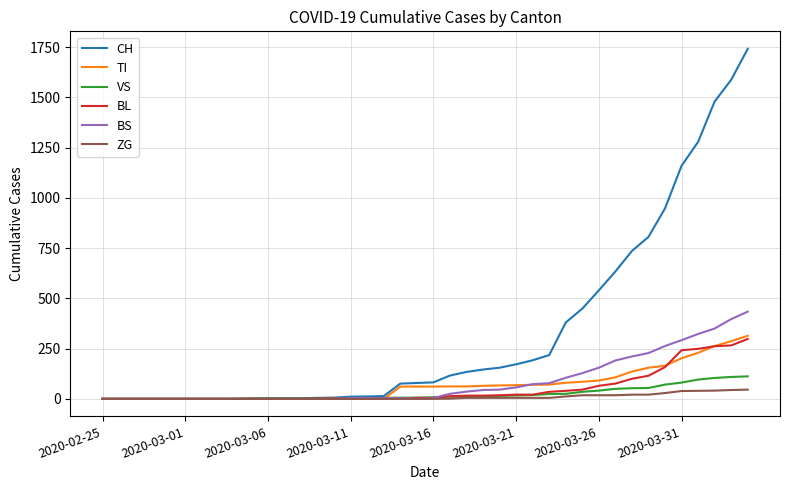

Which series has the widest spread of values?

CH